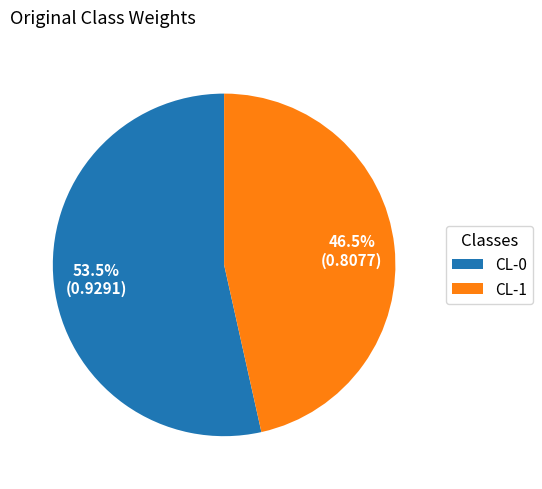

Count the number of slices in the pie.

2